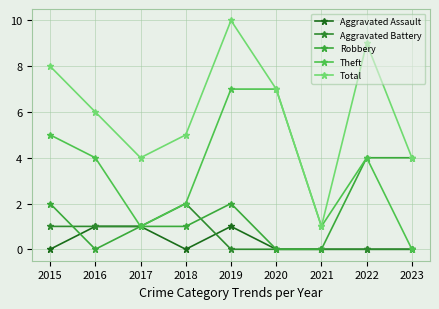

What is the sum of all Theft values?

31